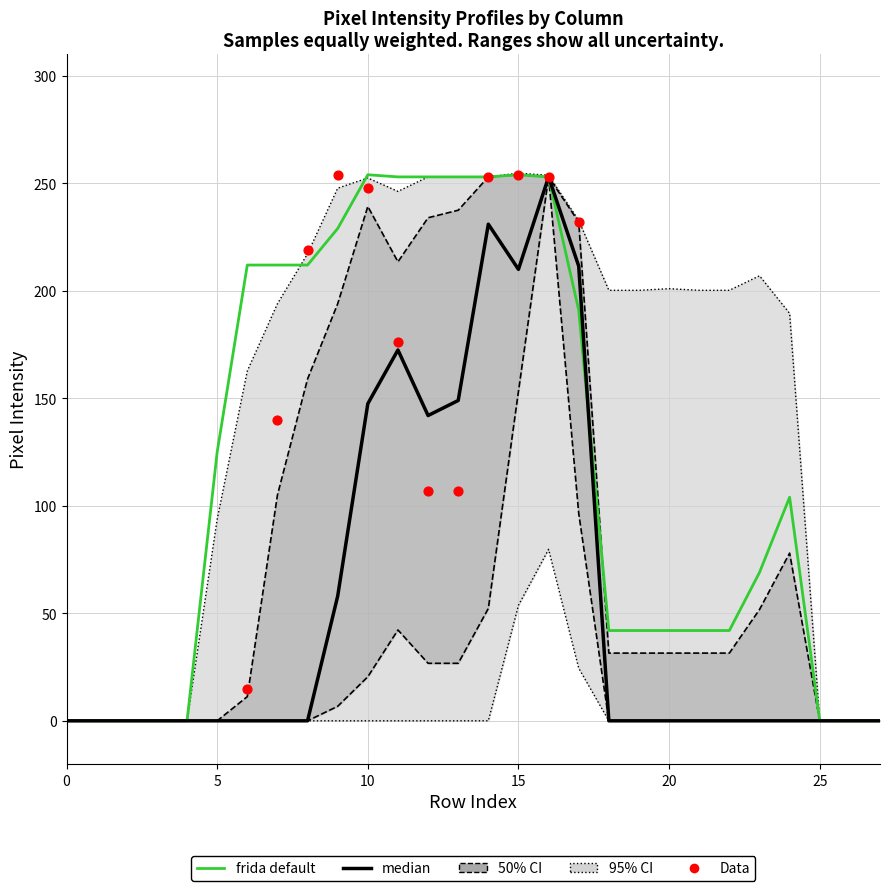

What is the total value across all series at 11?

824